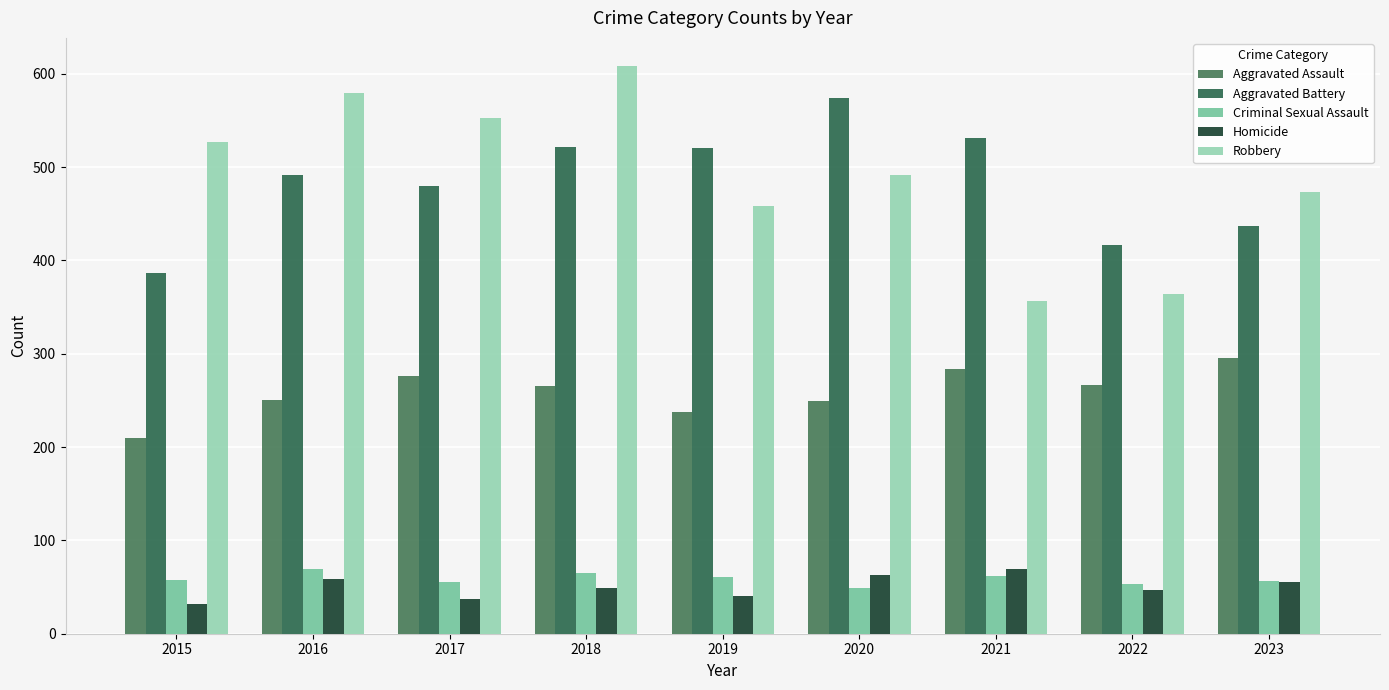

The Criminal Sexual Assault series shows 65 at 2018. True or false?

True